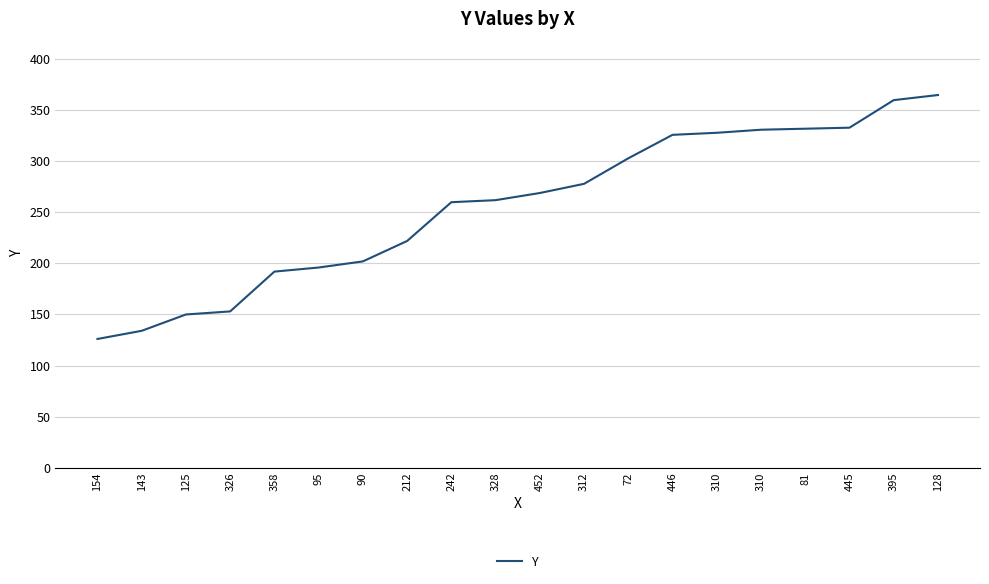

Reading right to left, what are all the values shown in this chart?

128=365	395=360	445=333	81=332	310=331	310=328	446=326	72=303	312=278	452=269	328=262	242=260	212=222	90=202	95=196	358=192	326=153	125=150	143=134	154=126